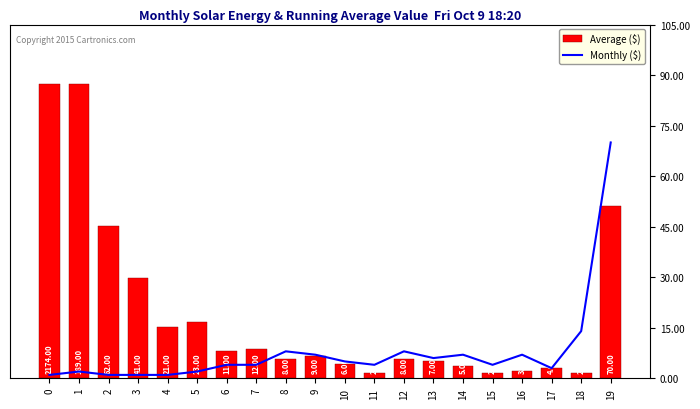

Is it true that col_1 (Monthly) equals 30 at 5?

False